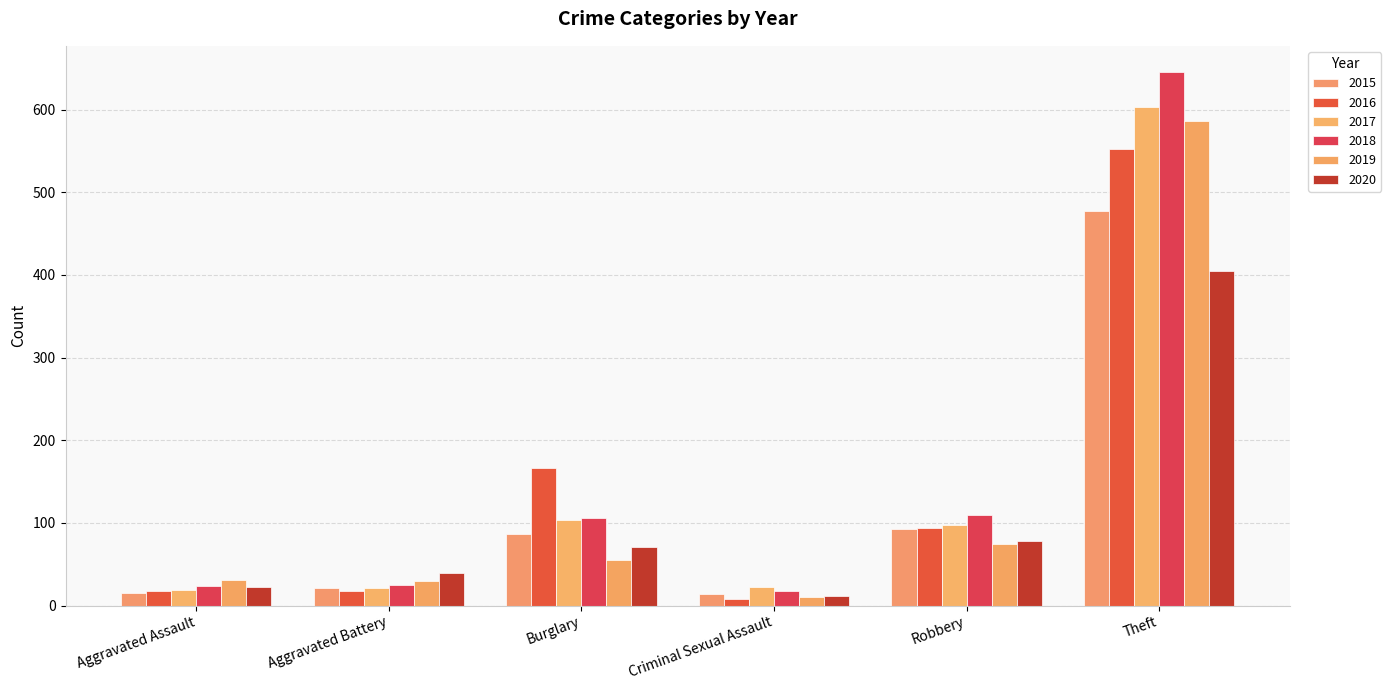

Where is 2016 nearest to the value 280?

Burglary